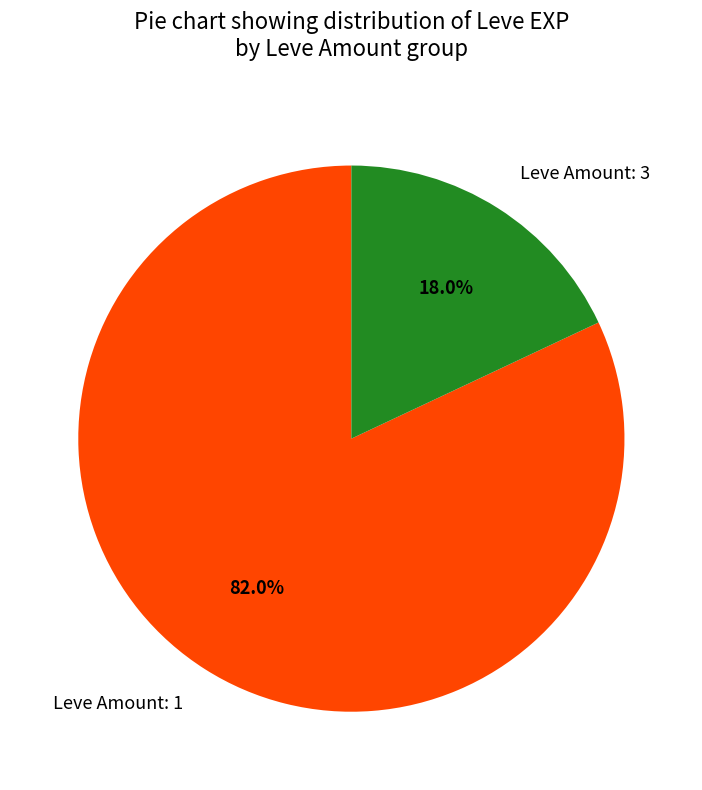

What percentage is NOT represented by Leve Amount: 3?

82.0%